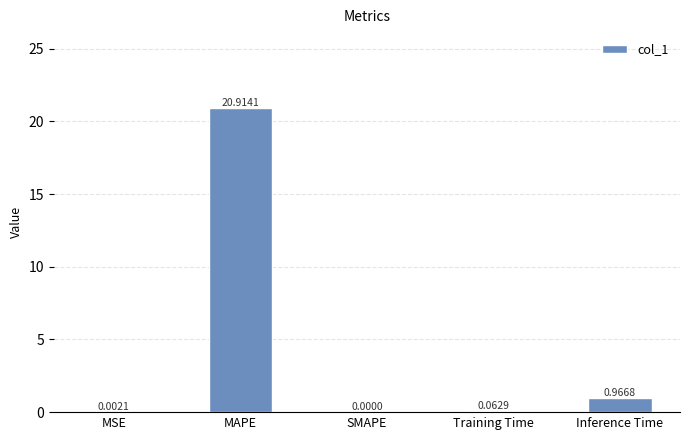

Which has a higher value, Training Time or MSE?

Training Time